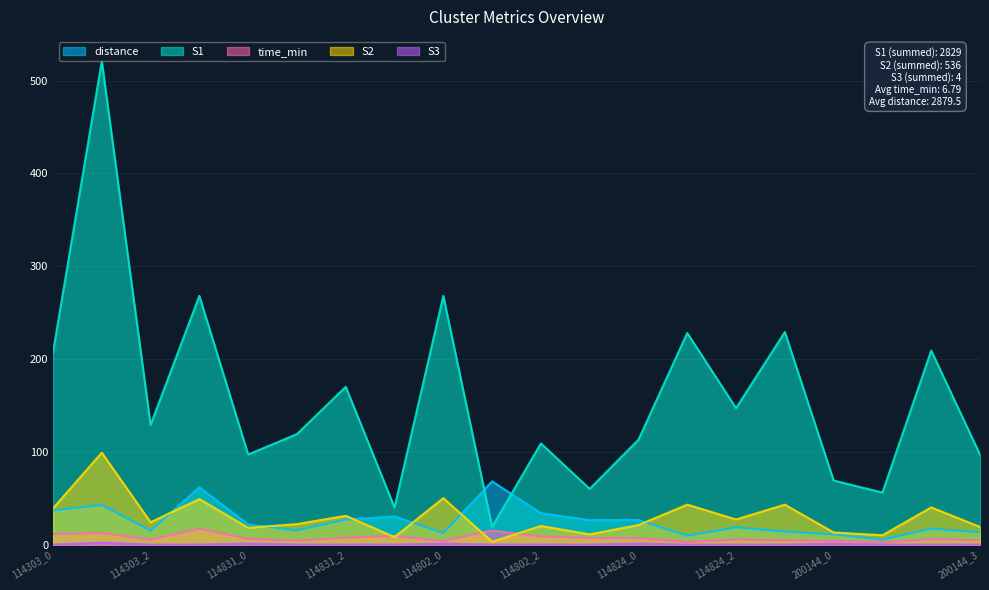

How many lines are shown in the chart?

5